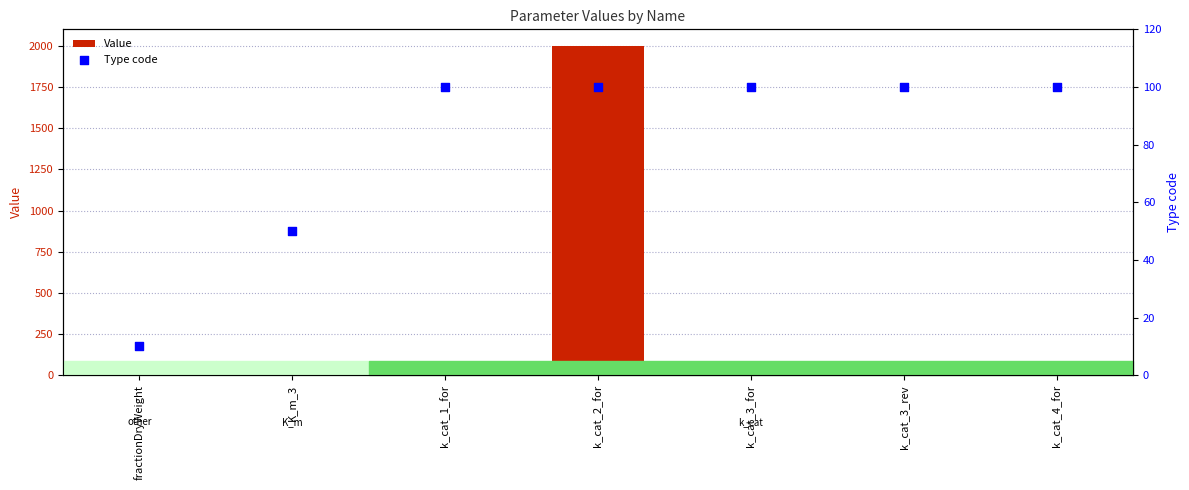

Which series has the largest Y range (max minus min)?

Value